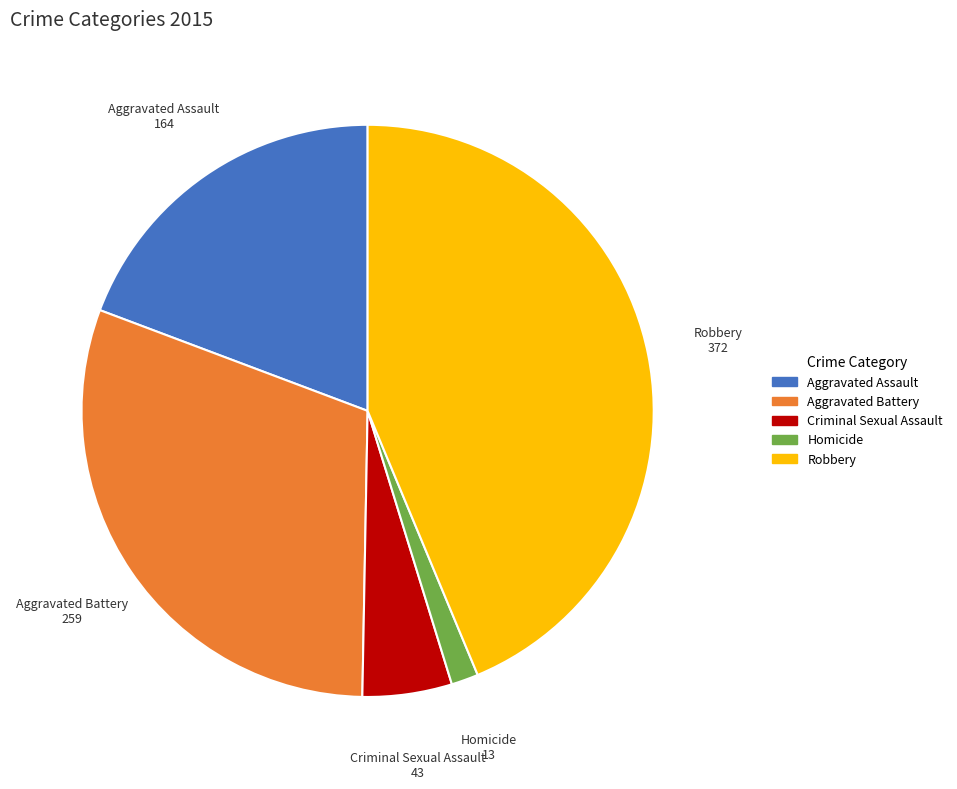

Is the sum of Homicide and Robbery greater than half?

No